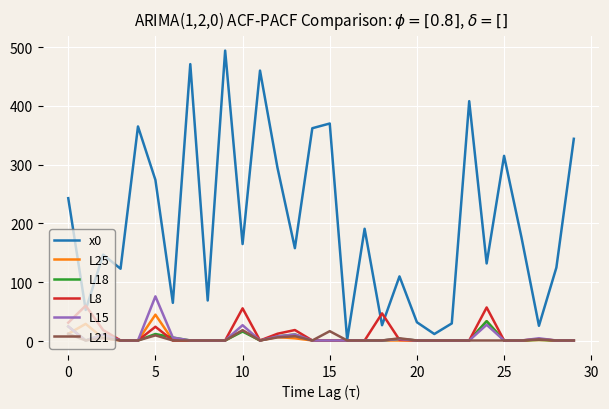

Count the number of categories in the chart.

30